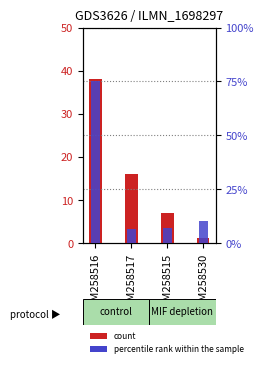

How many bars are there in each group?

2